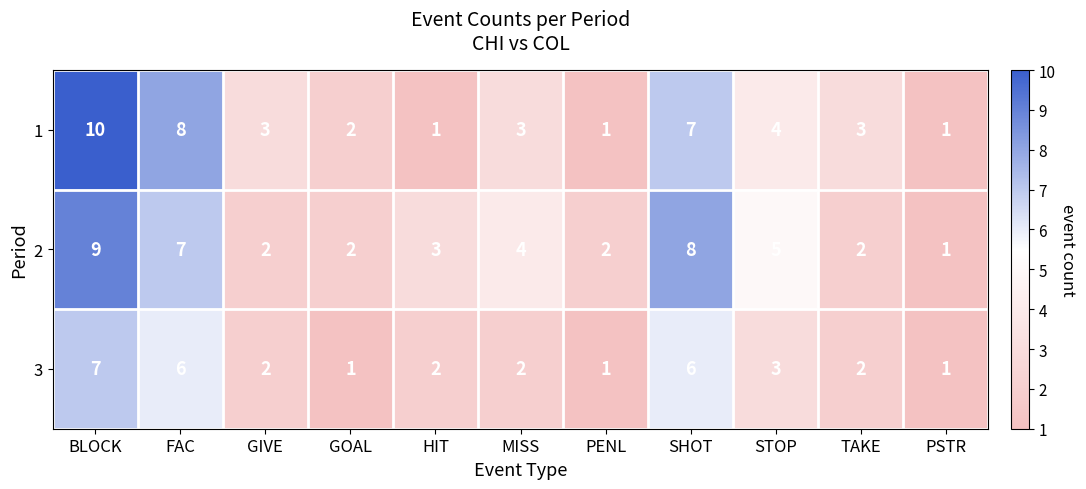

Rank the series at HIT from highest to lowest value.

2, 3, 1